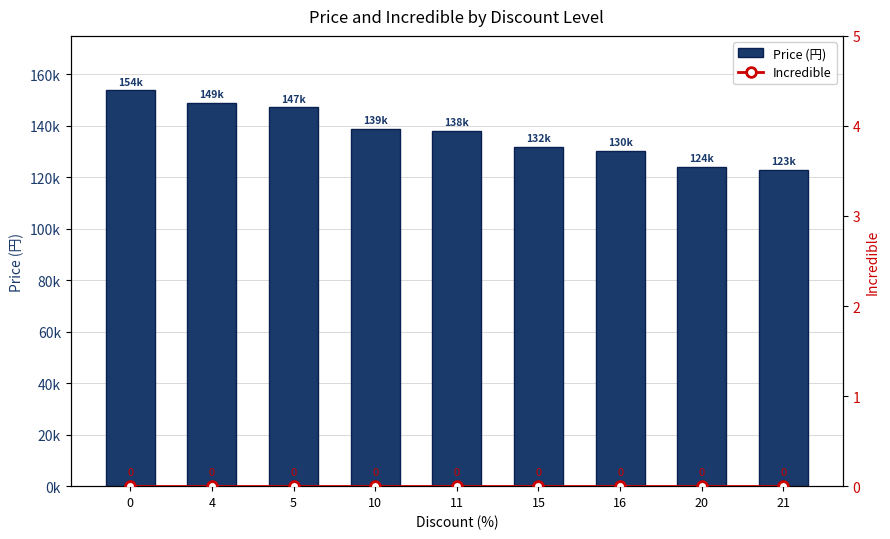

Which series has the largest range (max minus min)?

Price (円)